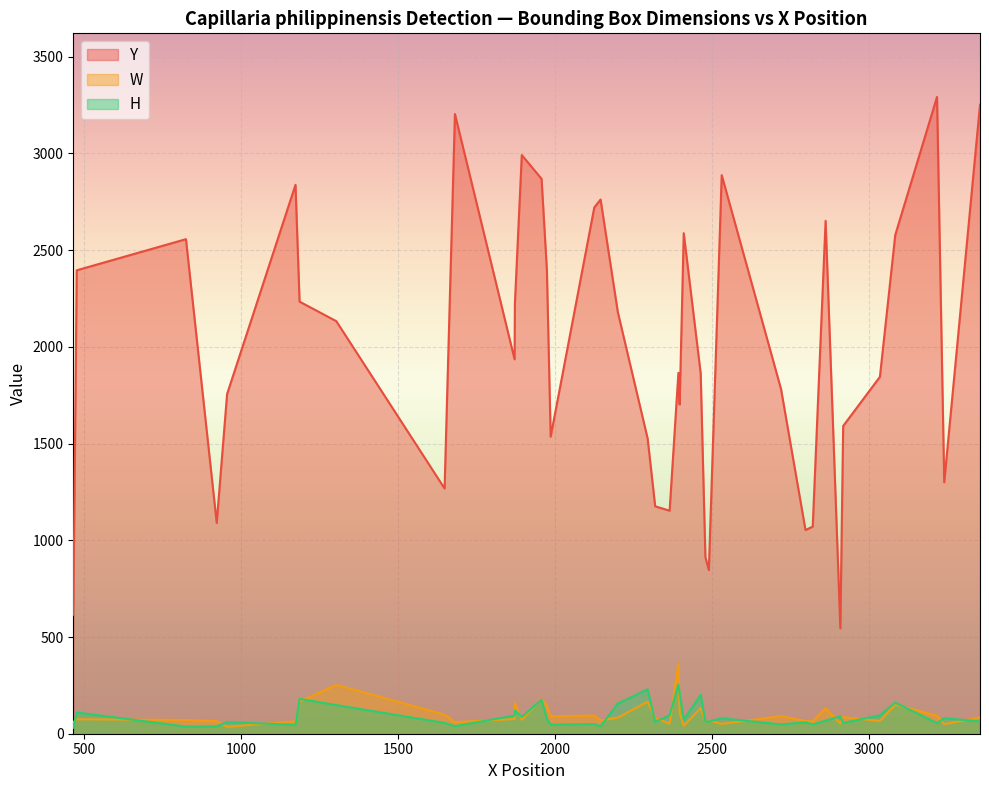

Which series has the largest total across all categories?

Y